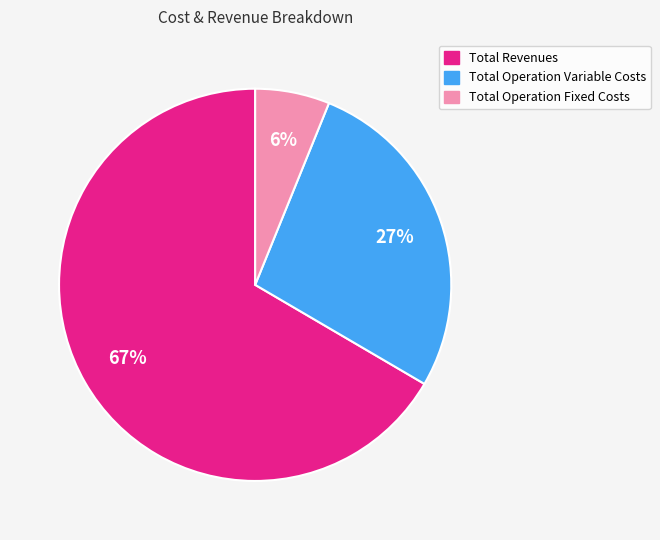

To the nearest percent, what is the average slice percentage?

33%